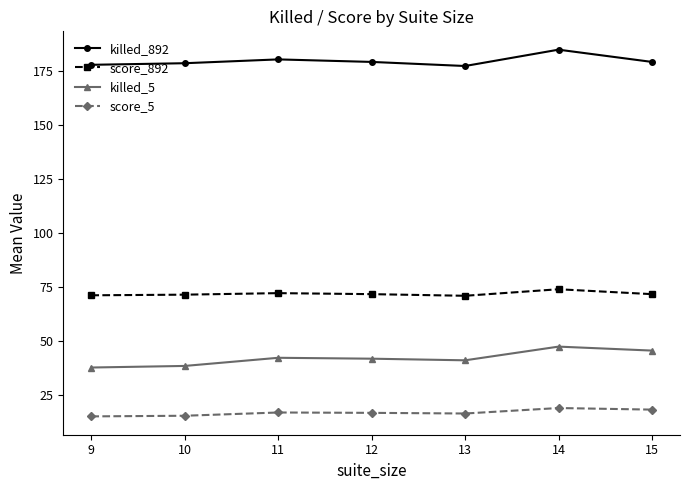

True or false: score_5 has a value of 9.1 at 12.

False